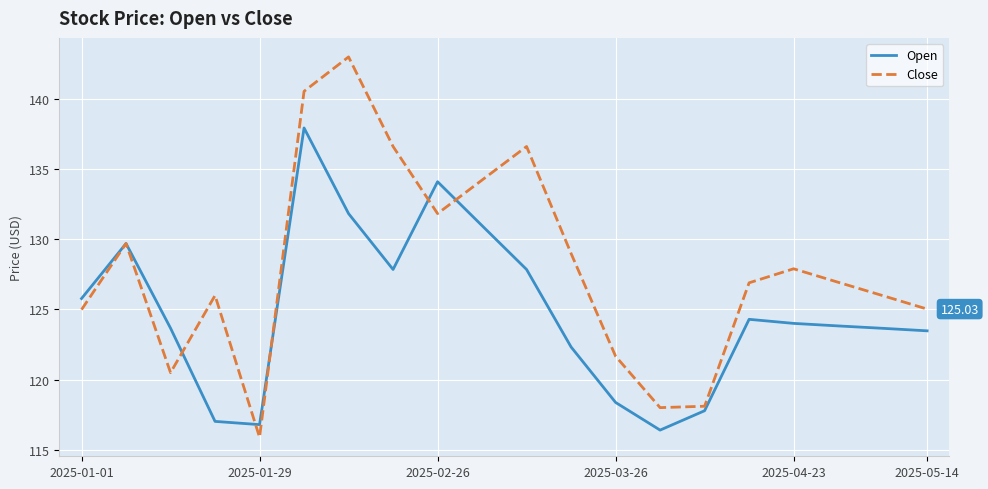

Which series has the largest range (max minus min)?

Close